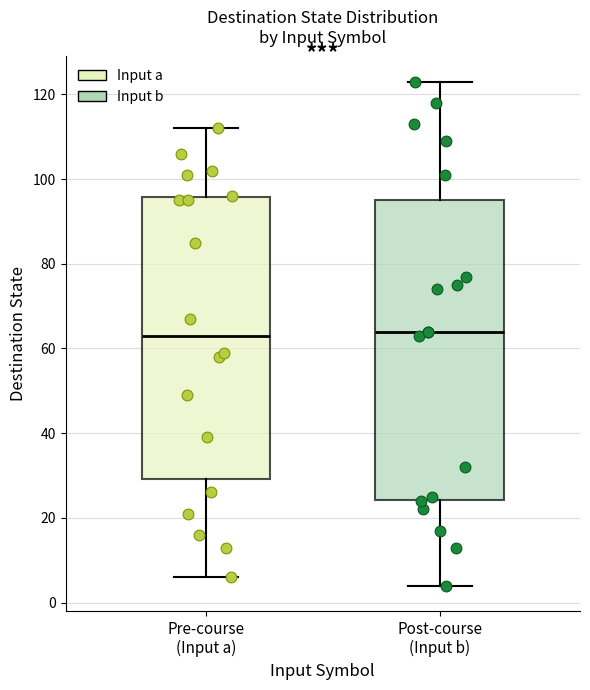

Where is the lower edge of the box for Pre-course (Input a) on the y-axis? The values are not printed on the chart, so give them approximately, as read against the axis.

30